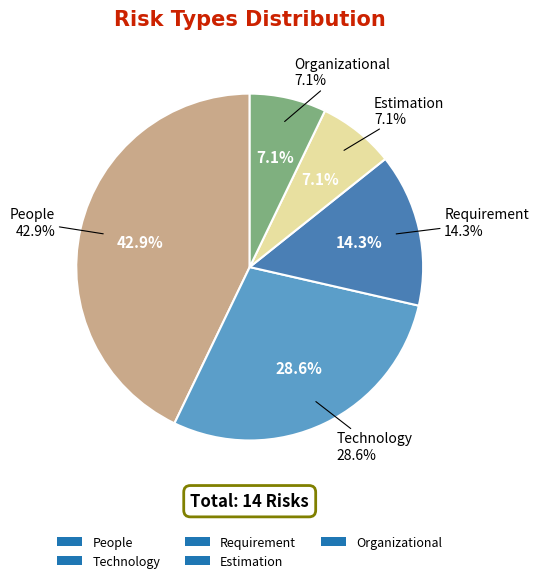

True or false: Estimation accounts for 18% of the total.

False